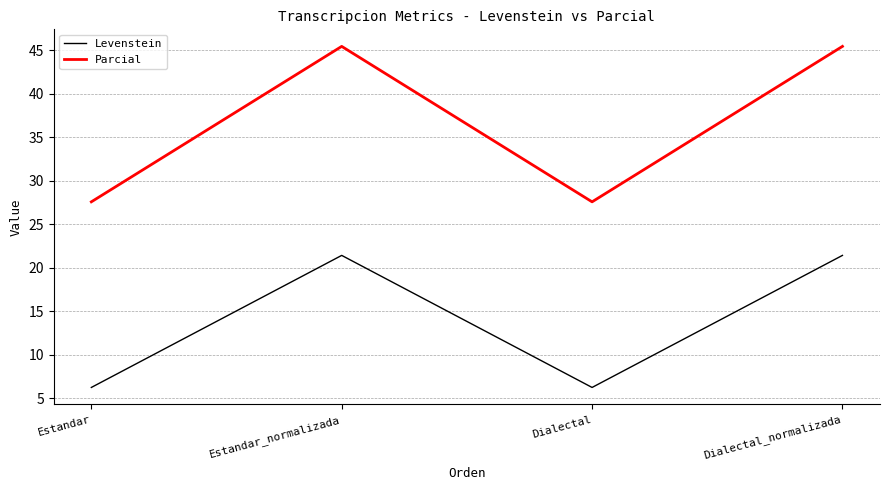

Which series has the largest total across all categories?

Parcial